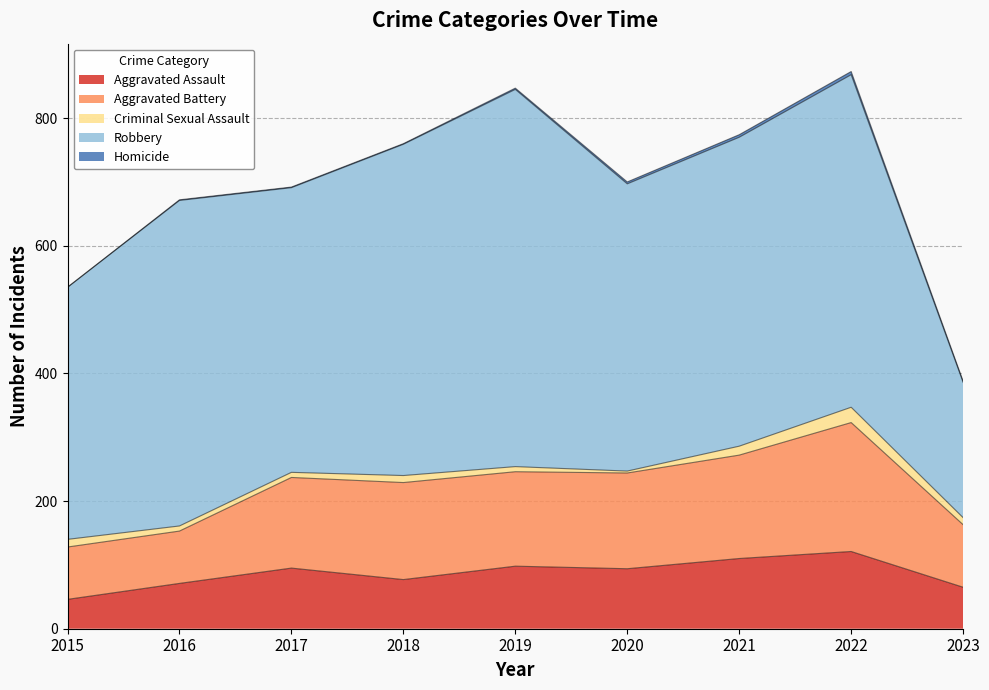

Which series has the widest spread of values?

Robbery